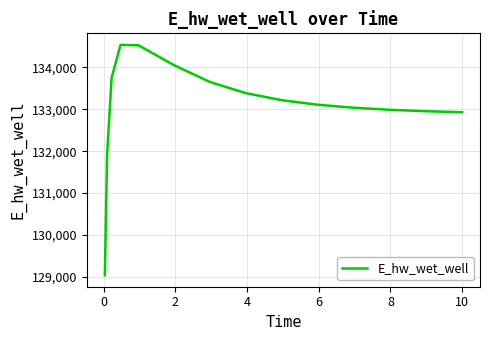

Count the number of values greater than 133109.

8